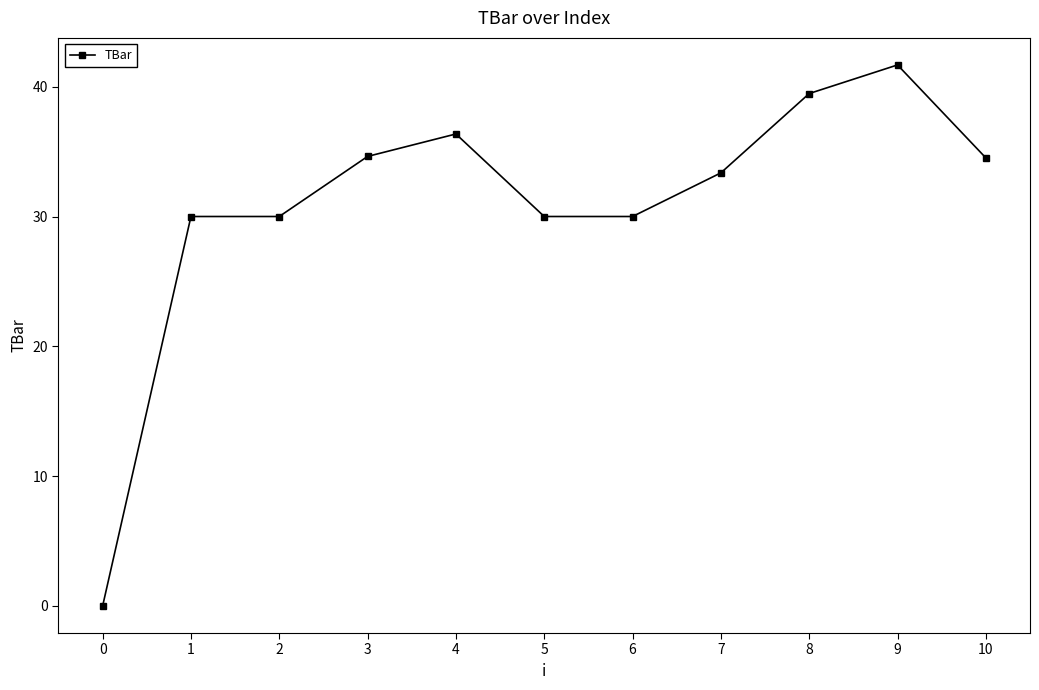

Does the chart display data point markers on the line(s)?

Yes